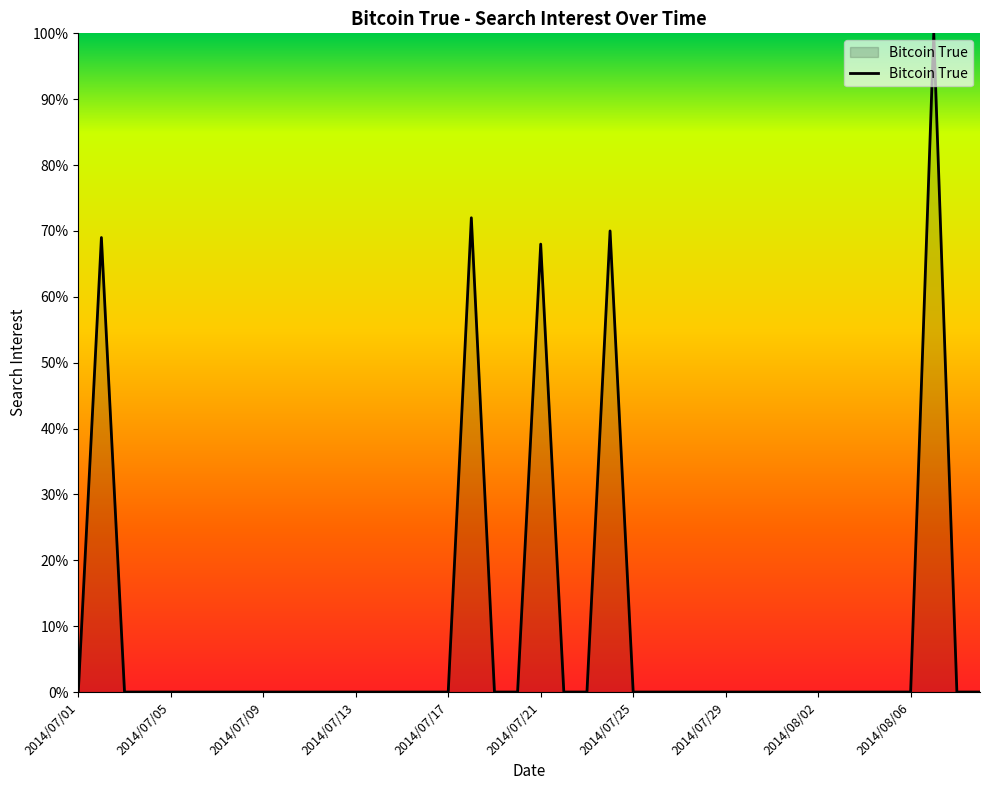

What is the greatest value displayed?

100